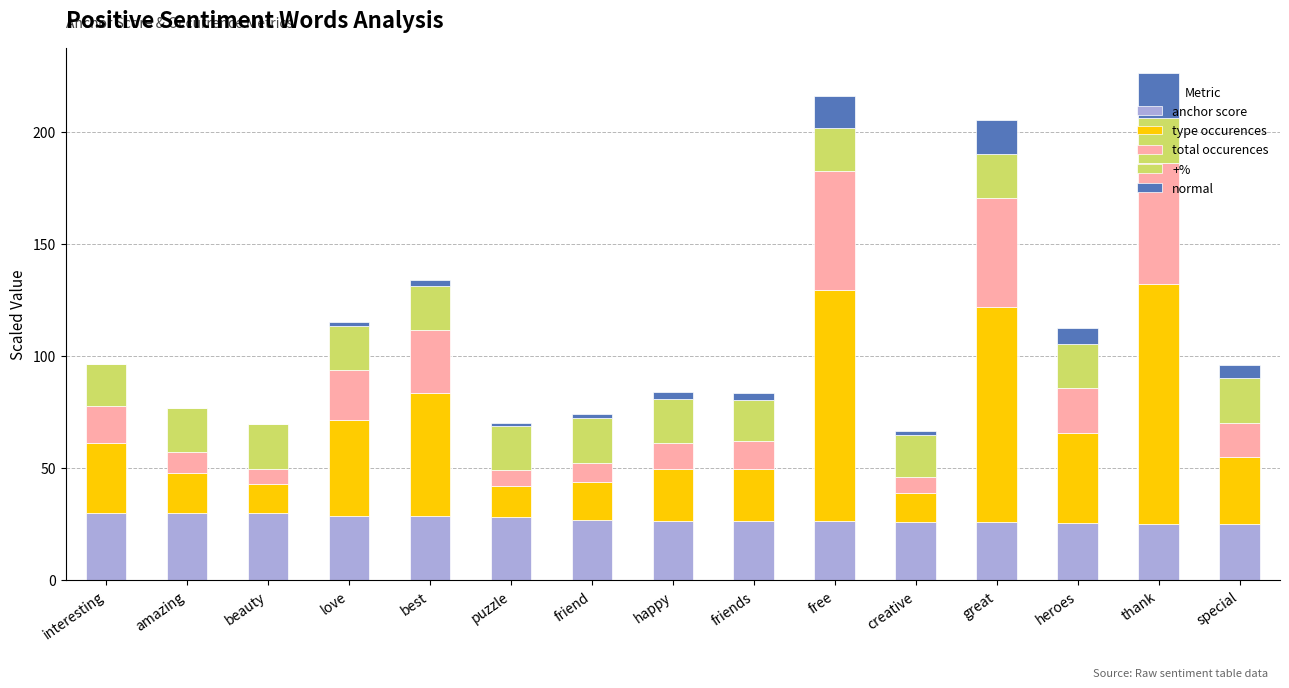

What is the maximum value for anchor score?

30.0